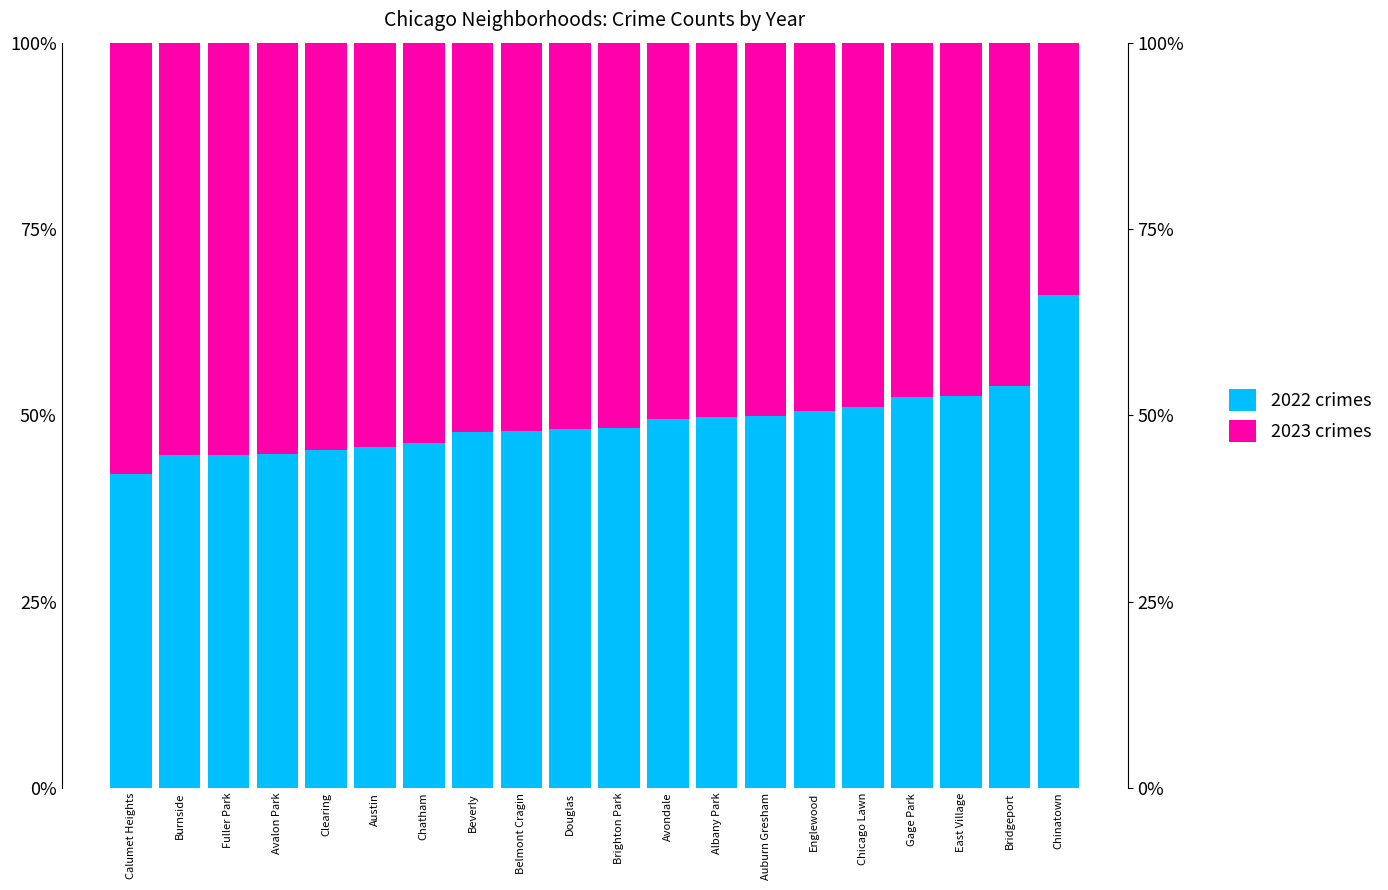

What is the difference between the maximum and minimum values in the 2022 crimes series?

0.2